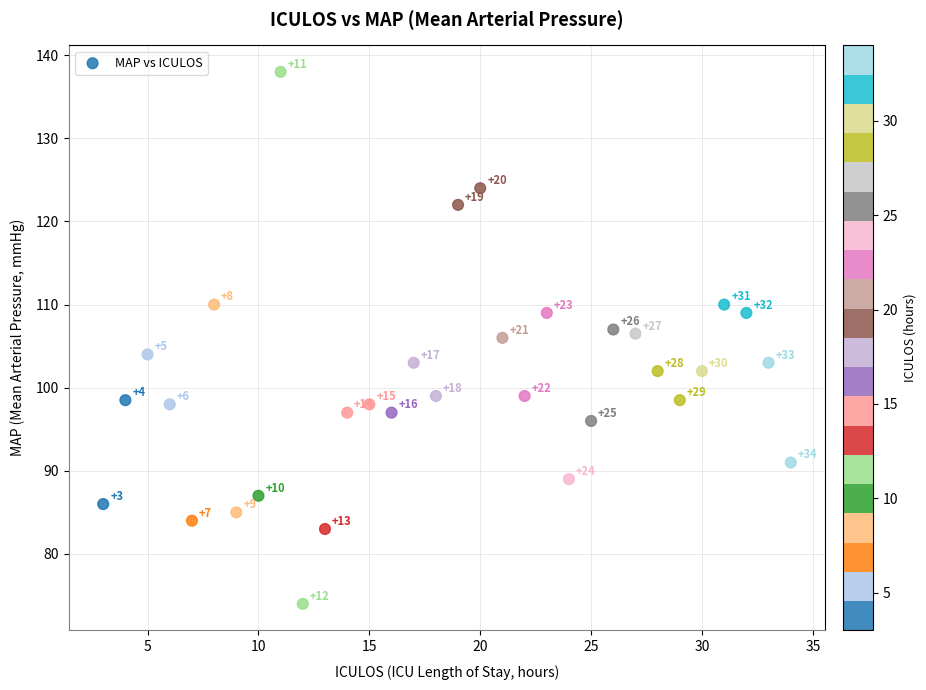

What is the range of Y values (max minus min)?

64.0